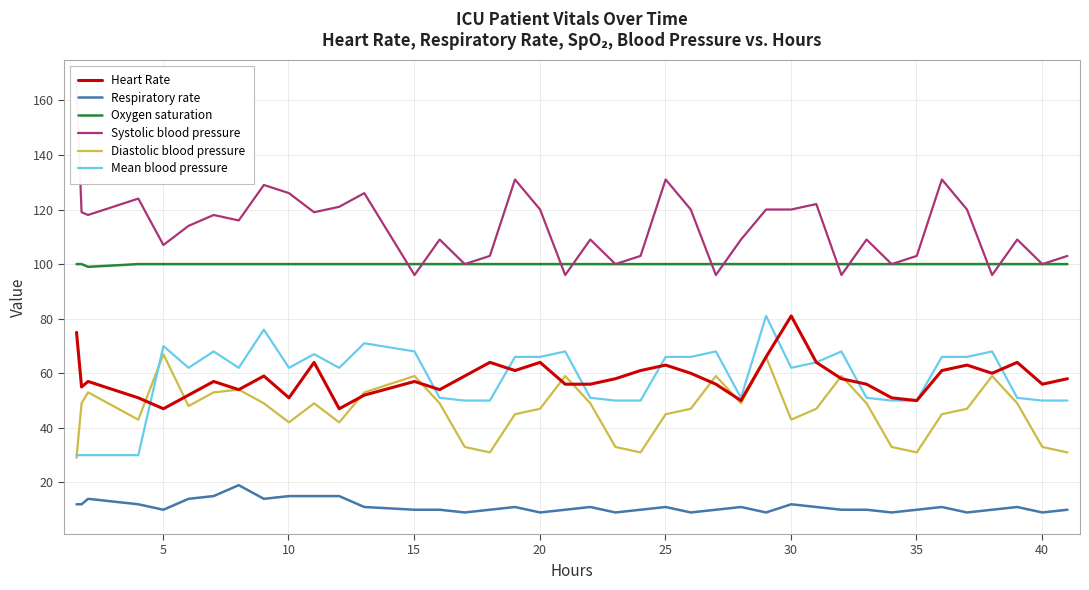

What is the average value of the Oxygen saturation series?

100